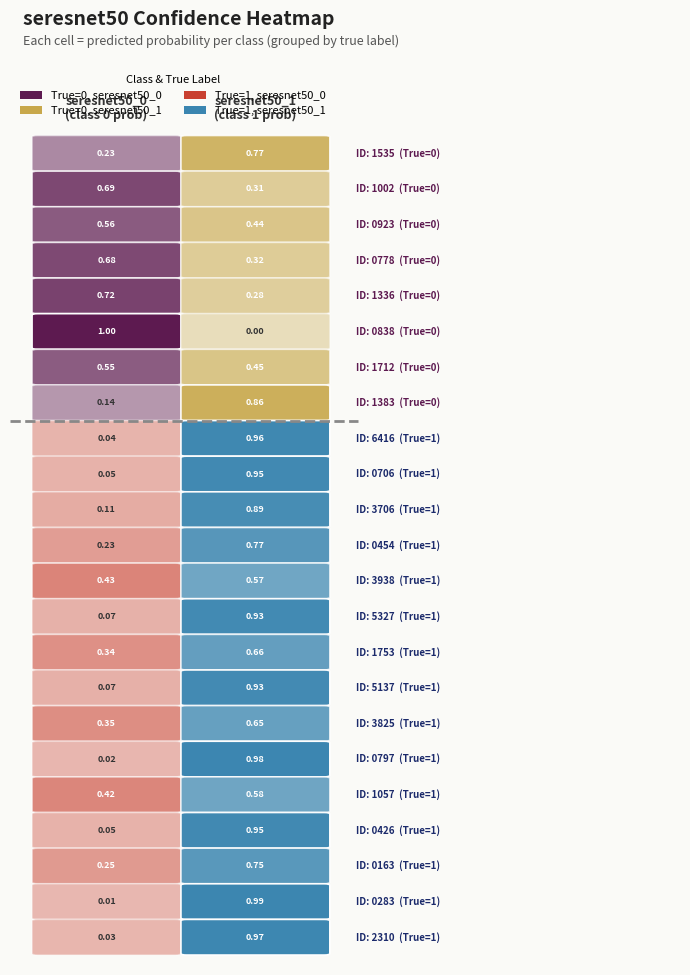

How many categories are shown in the chart?

2